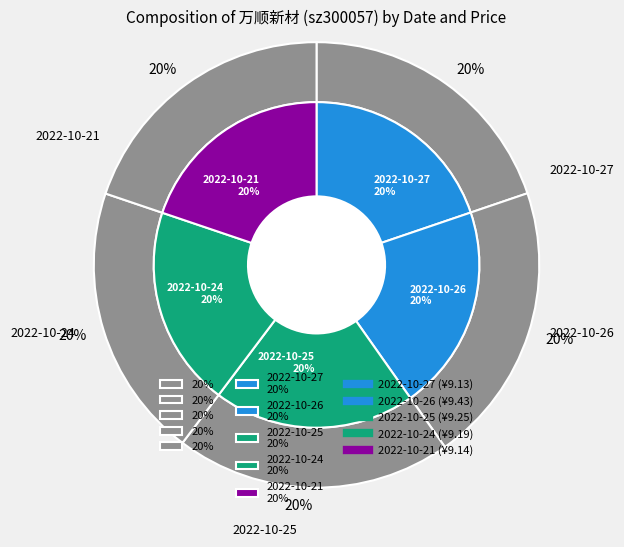

What is the change in value from 2022-10-26 to 2022-10-21?

-0.3